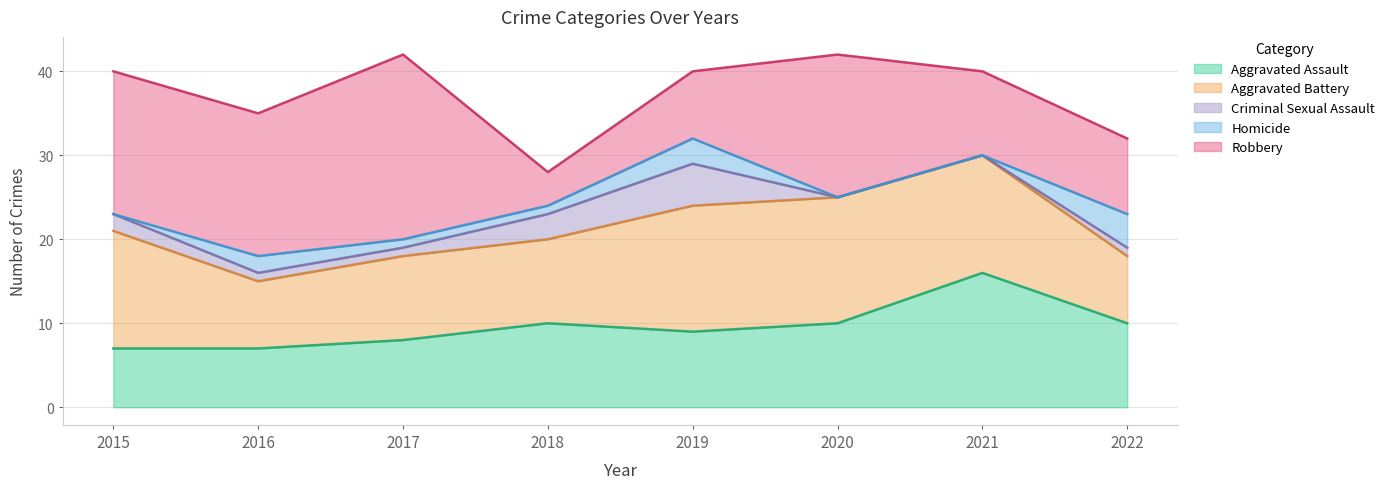

The value of Aggravated Assault at 2019 is 9. True or false?

True